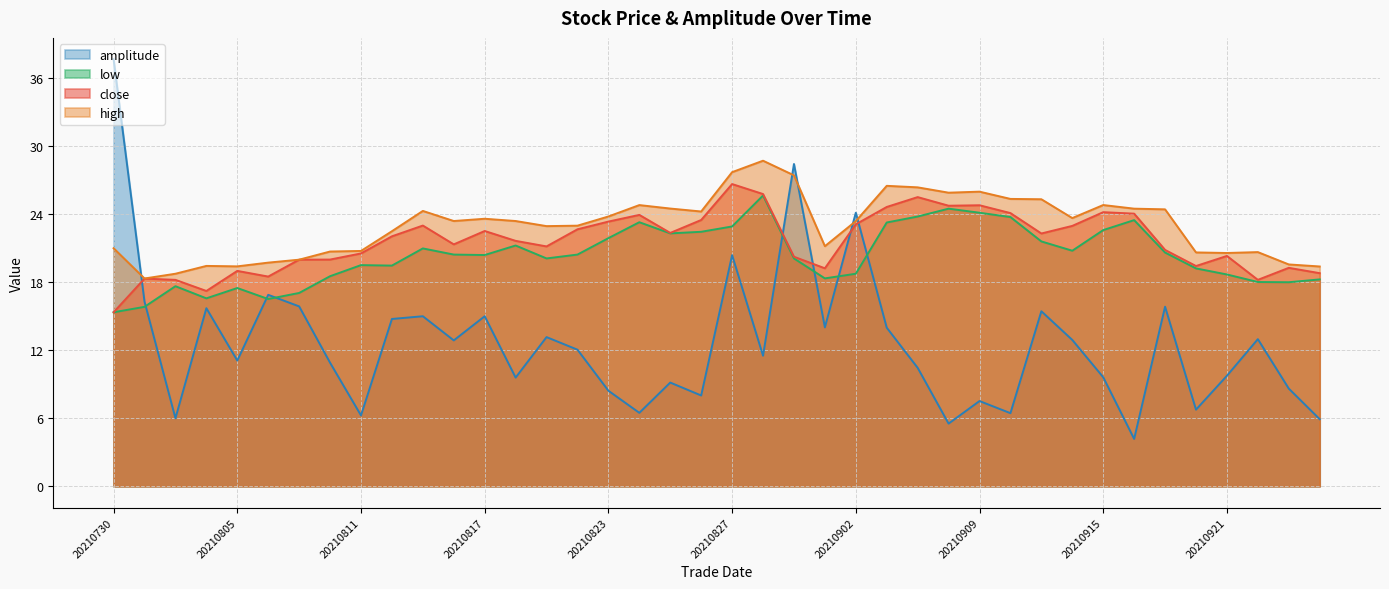

Which series changed the most between 20210811 and 20210818?

amplitude